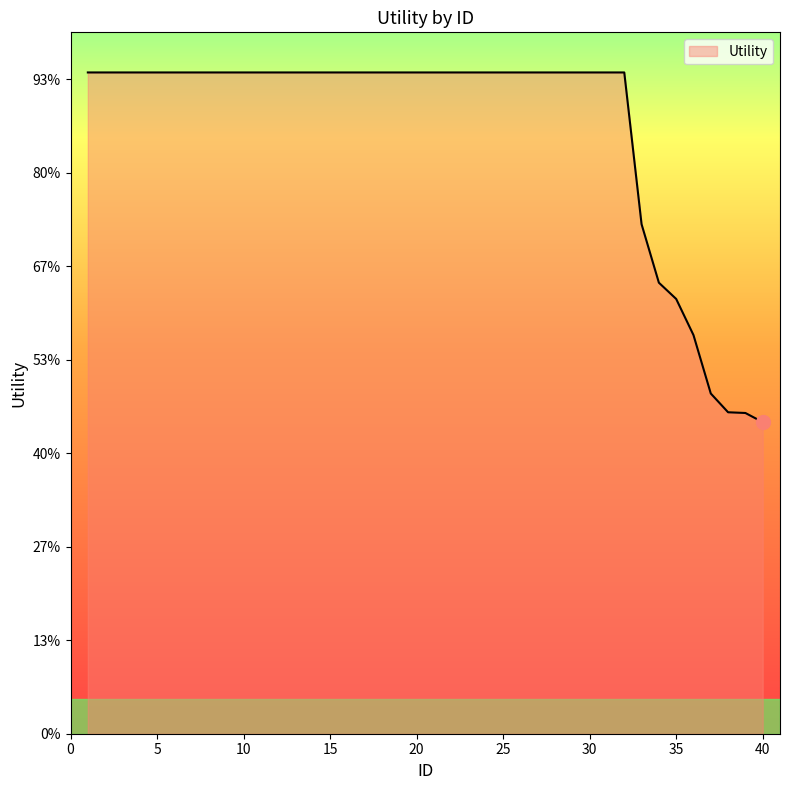

Does the chart have visible grid lines?

No